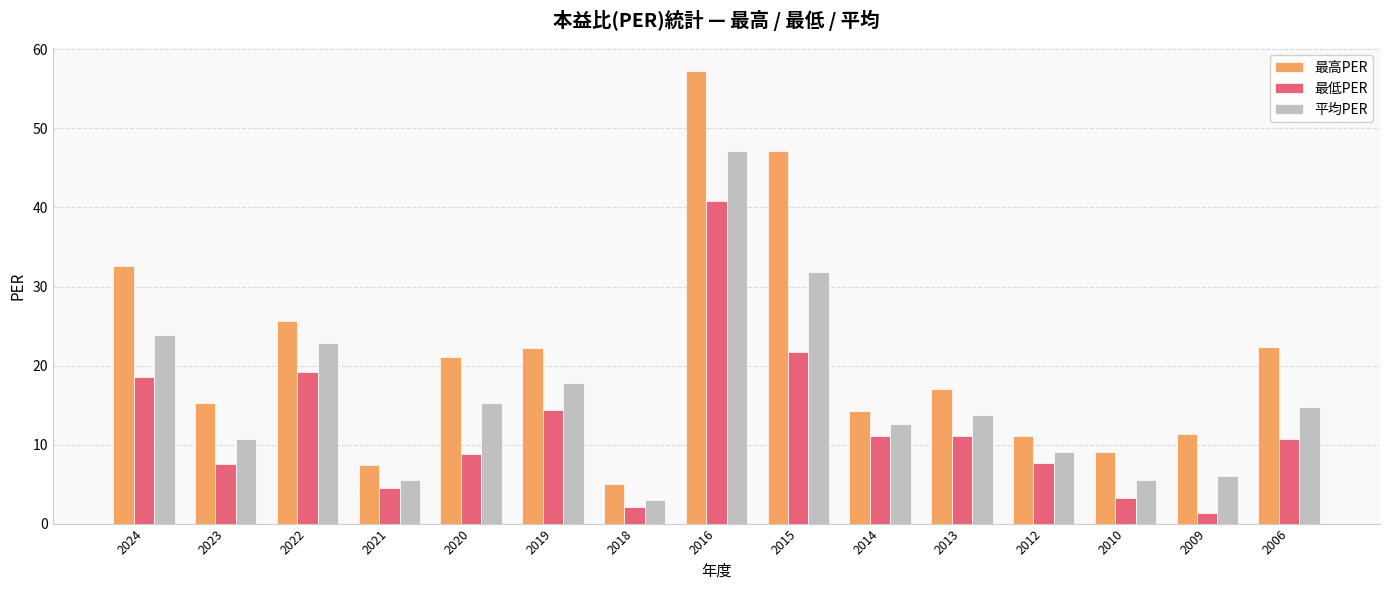

At 2018, list the series in order from smallest to largest.

最低PER, 平均PER, 最高PER